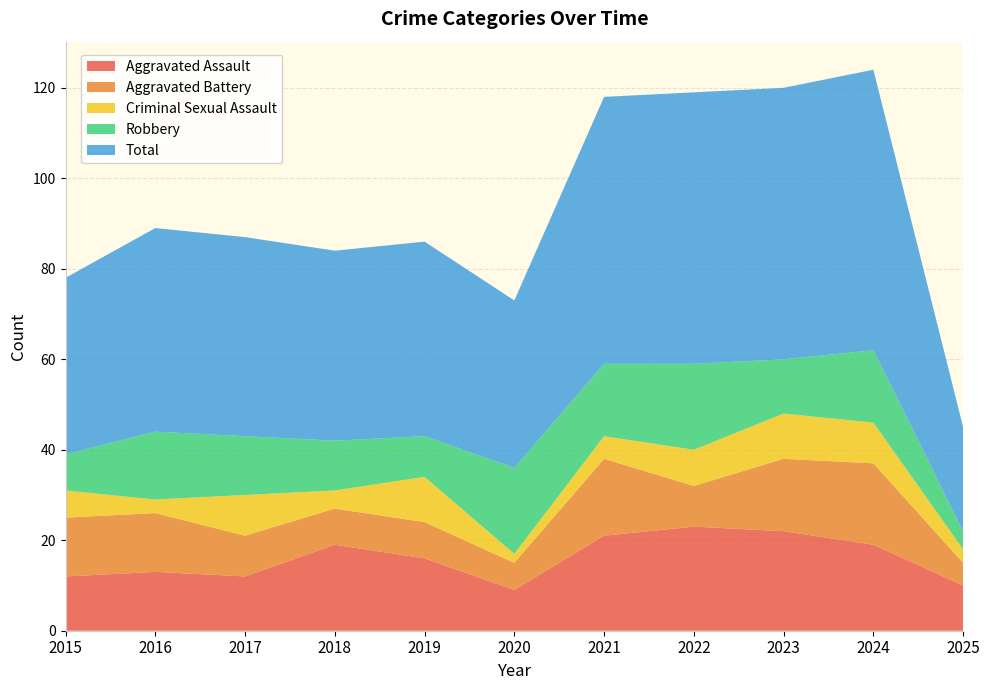

Reading right to left, list all the values displayed in this chart.

Aggravated Assault: 2025=10	2024=19	2023=22	2022=23	2021=21	2020=9	2019=16	2018=19	2017=12	2016=13	2015=12
Aggravated Battery: 2025=5	2024=18	2023=16	2022=9	2021=17	2020=6	2019=8	2018=8	2017=9	2016=13	2015=13
Criminal Sexual Assault: 2025=3	2024=9	2023=10	2022=8	2021=5	2020=2	2019=10	2018=4	2017=9	2016=3	2015=6
Robbery: 2025=4	2024=16	2023=12	2022=19	2021=16	2020=19	2019=9	2018=11	2017=13	2016=15	2015=8
Total: 2025=23	2024=62	2023=60	2022=60	2021=59	2020=37	2019=43	2018=42	2017=44	2016=45	2015=39